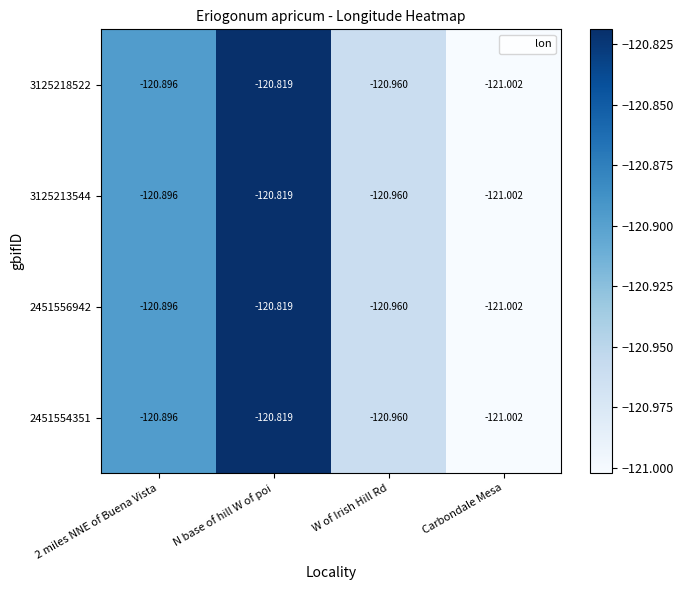

Which label corresponds to the smallest value in the chart?

Carbondale Mesa